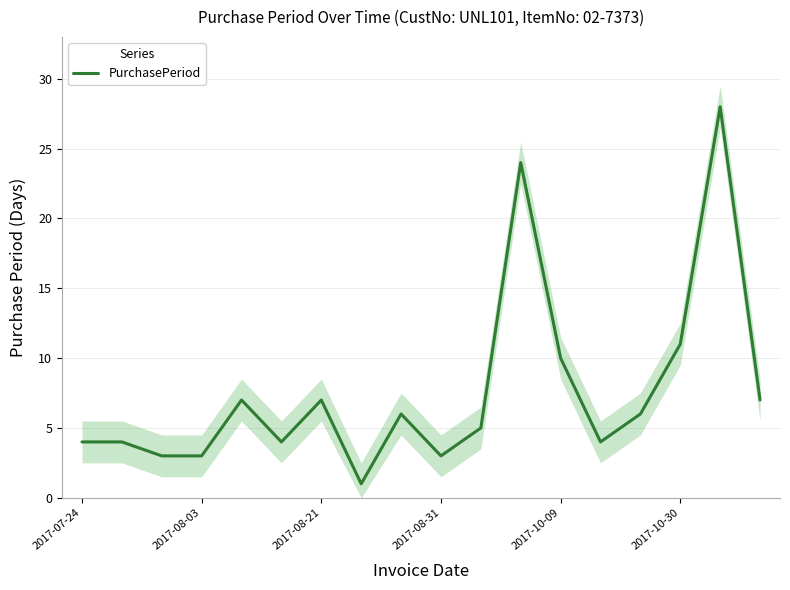

Where is PurchasePeriod nearest to the value 14?

2017-10-30